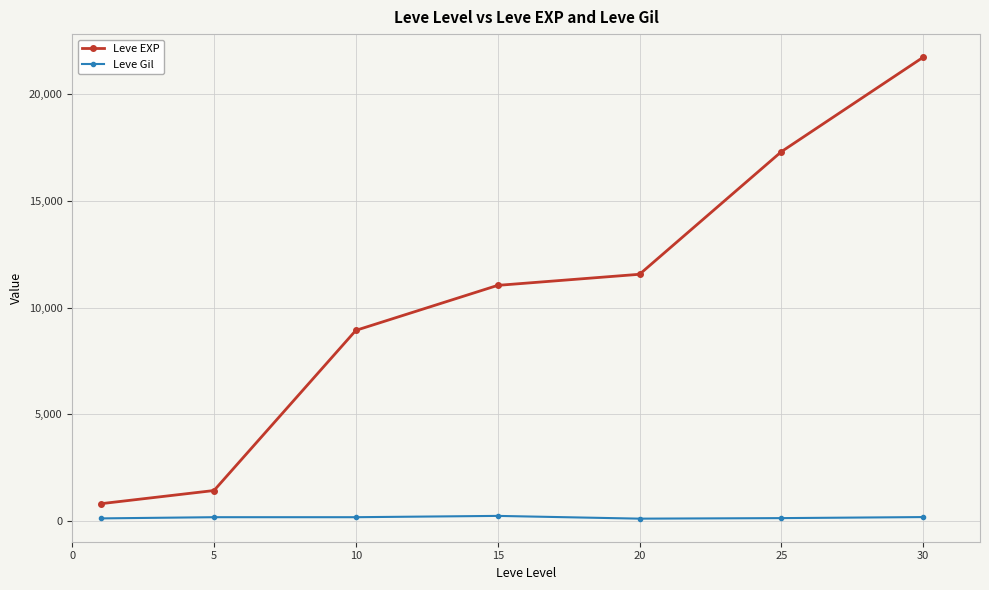

What is the difference between the maximum and second lowest values in the Leve EXP series?

20320